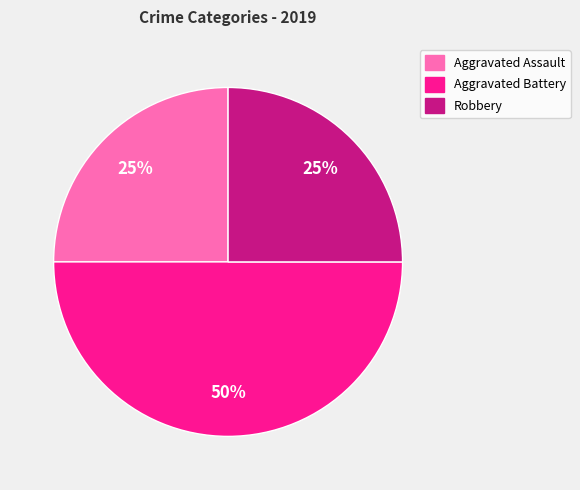

Which category has the biggest portion of the pie?

Aggravated Battery